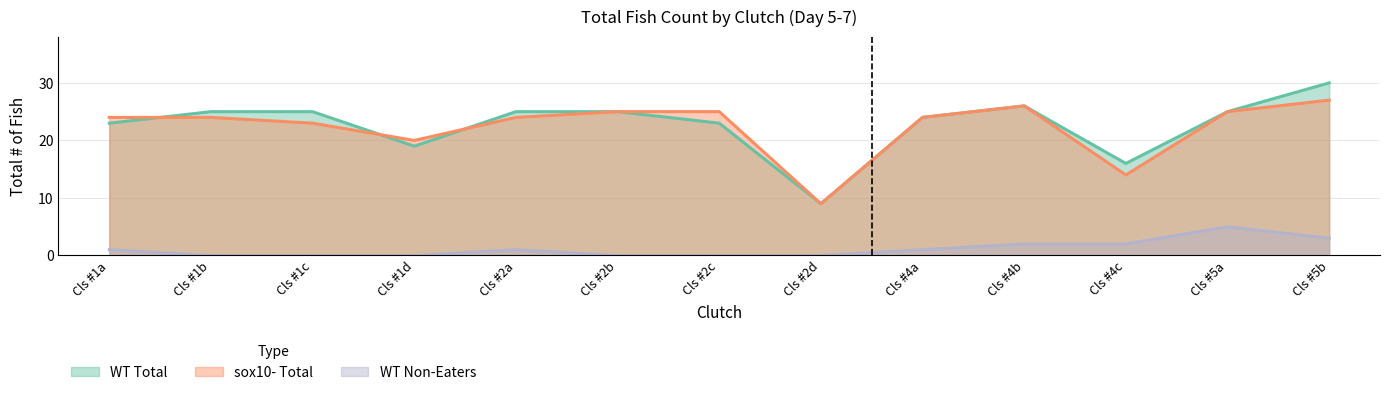

What is the value of the WT Total point at the 2nd from the left?

25